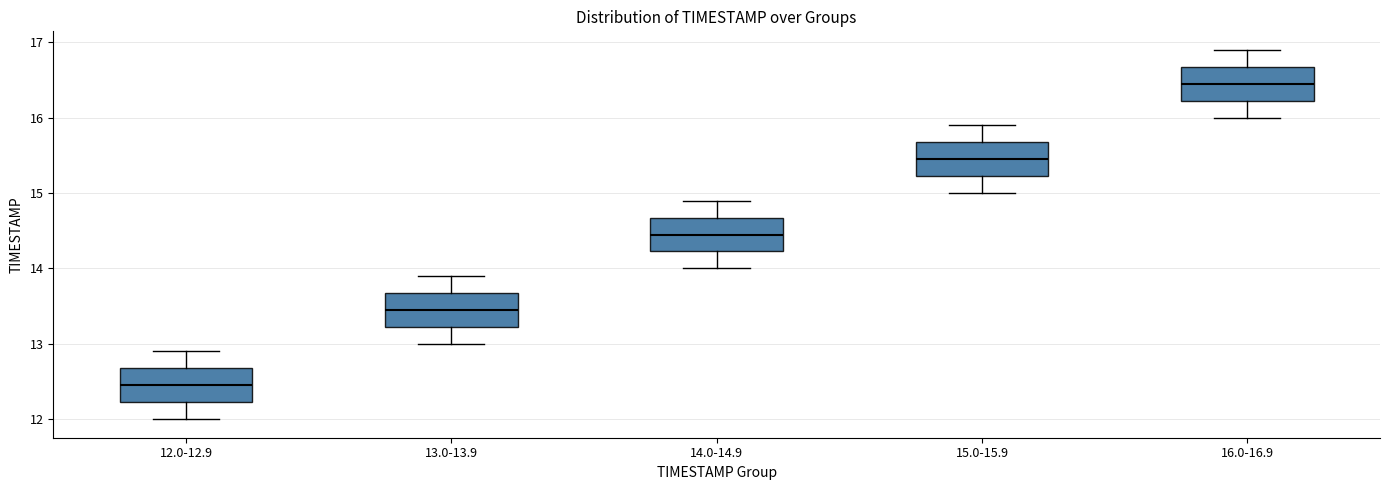

Which box has the highest median line?

16.0-16.9